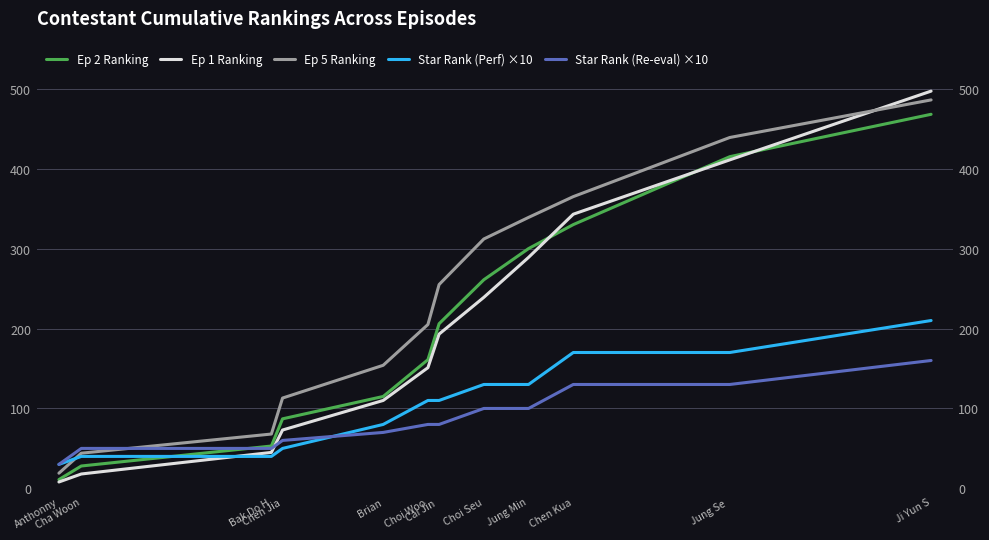

Between Bak Do H and Chen Jia, which series saw the biggest shift?

Ep 5 Ranking